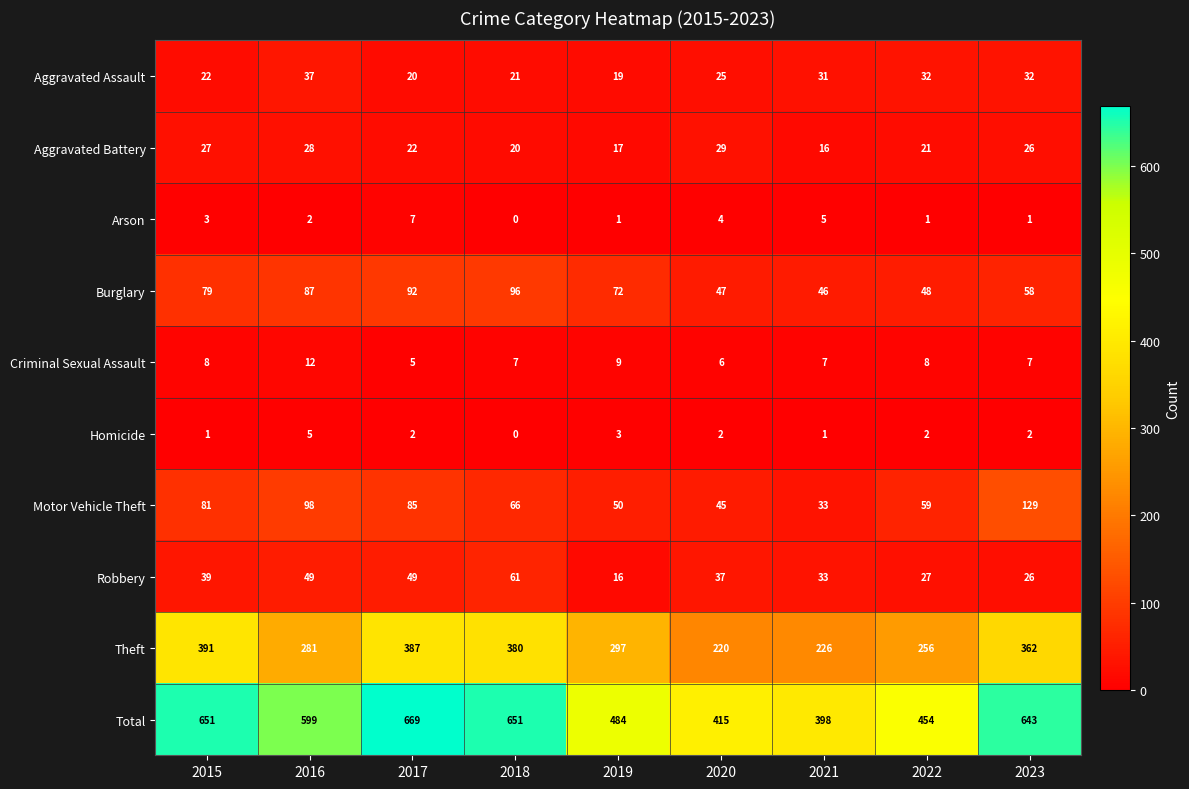

The Motor Vehicle Theft series shows 33 at 2021. True or false?

True